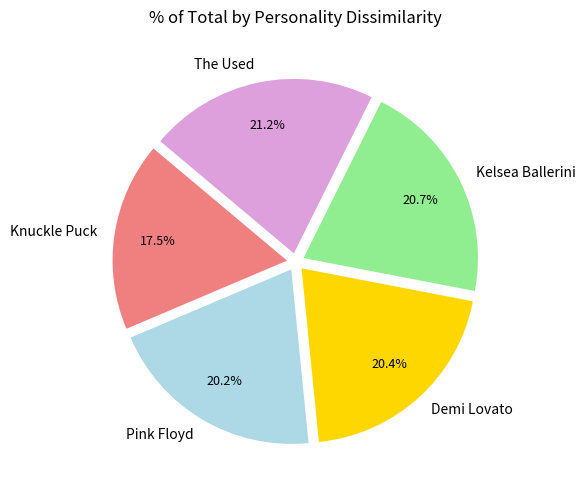

To the nearest percent, what percentage of the pie is The Used?

21%